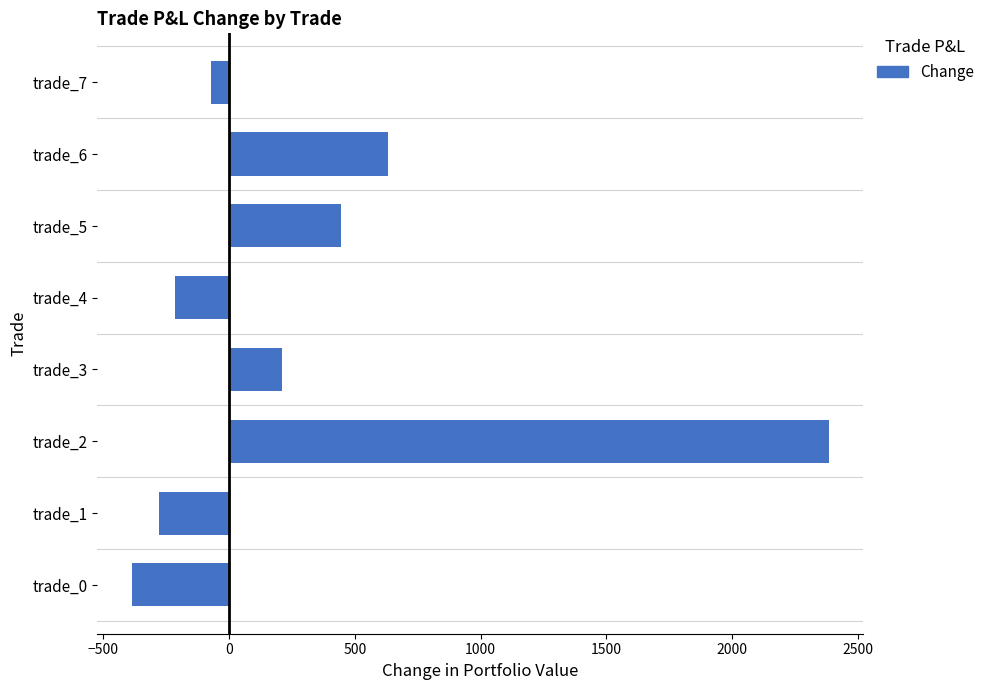

Rank the categories by value from lowest to highest.

trade_0, trade_1, trade_4, trade_7, trade_3, trade_5, trade_6, trade_2